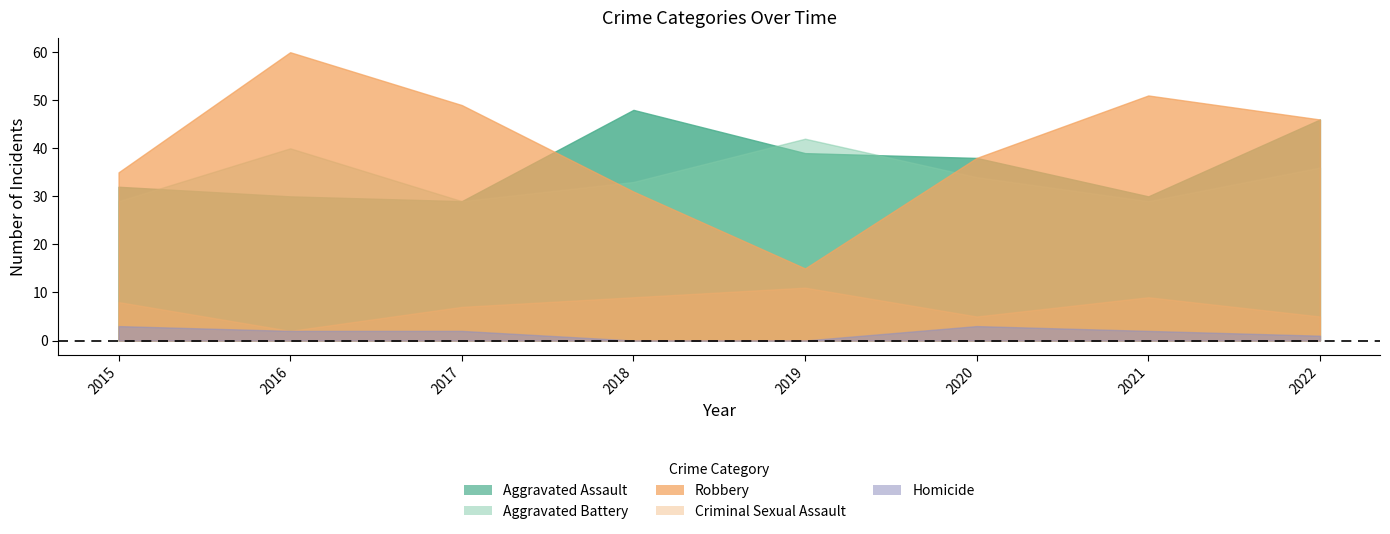

True or false: Robbery has a value of 51 at 2021.

True